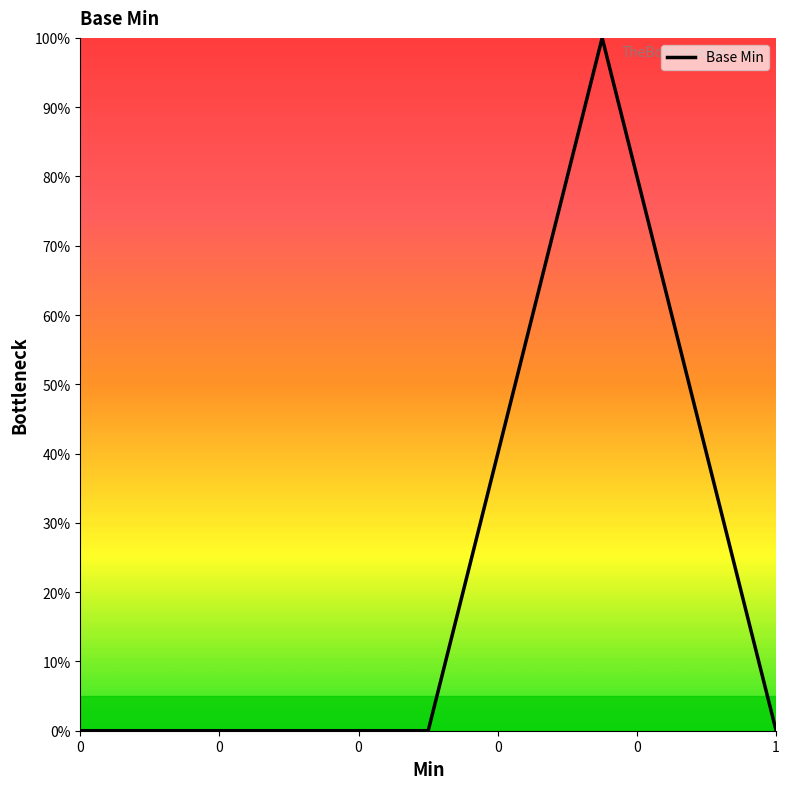

Which label corresponds to the largest value in the chart?

1